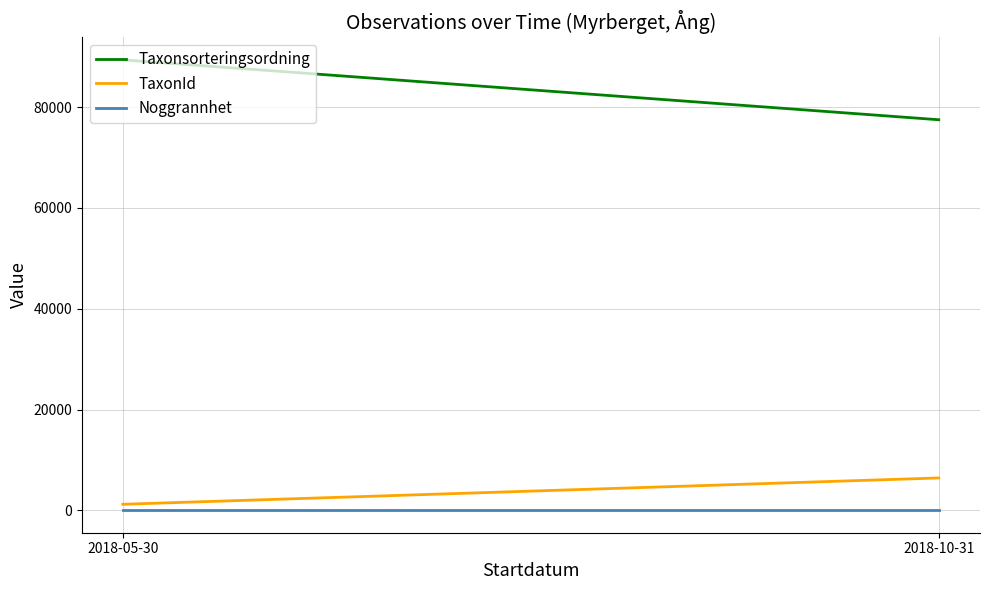

True or false: TaxonId has a value of 6425 at 2018-10-31.

True